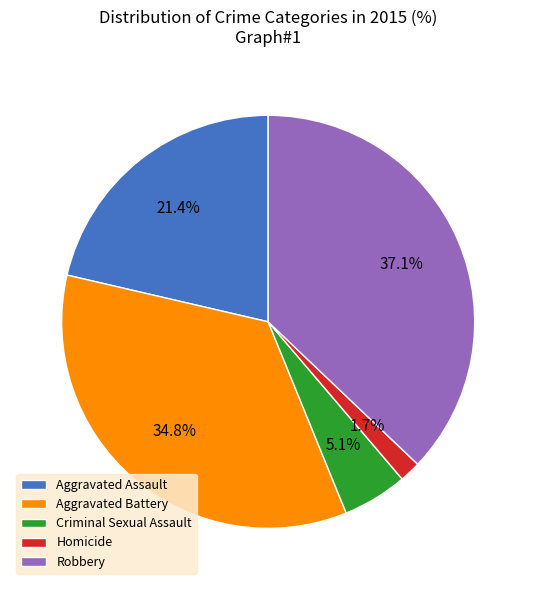

True or false: Homicide accounts for 13% of the total.

False